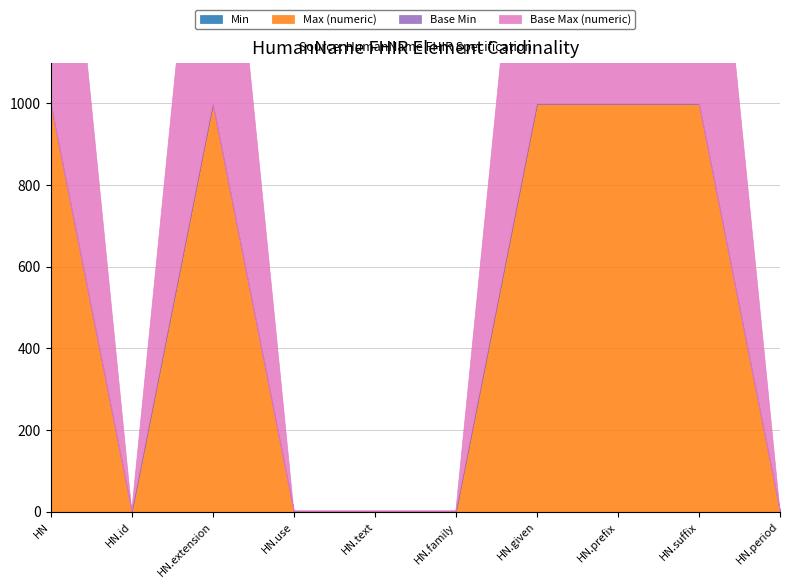

What is the value of the Max (numeric) point at the 4th from the left?

1